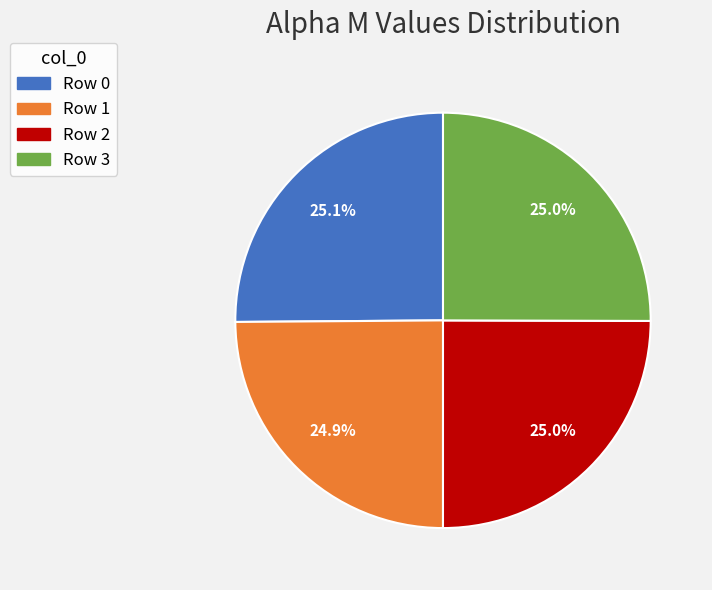

Is Row 1 the majority of the pie?

No